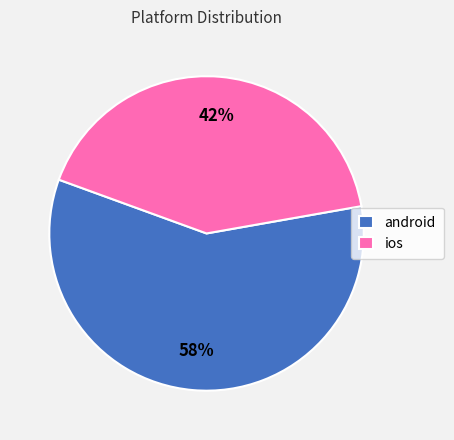

Is it true that ios is 56% of the pie?

False